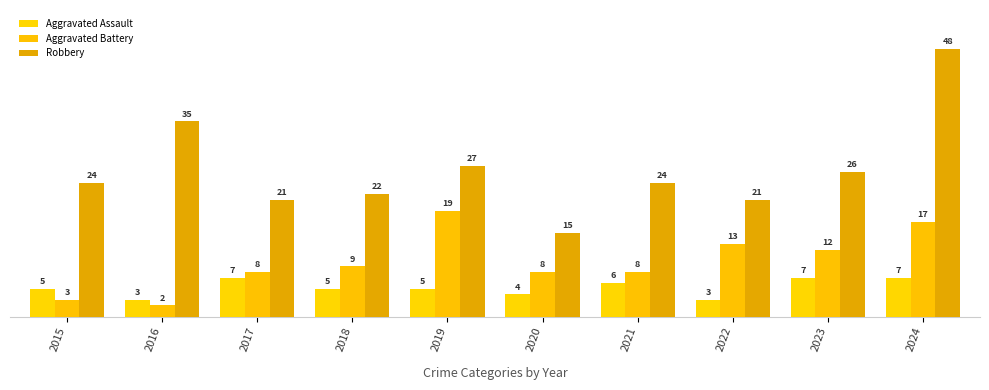

What is the value of the Robbery bar at the 5th from the left?

27